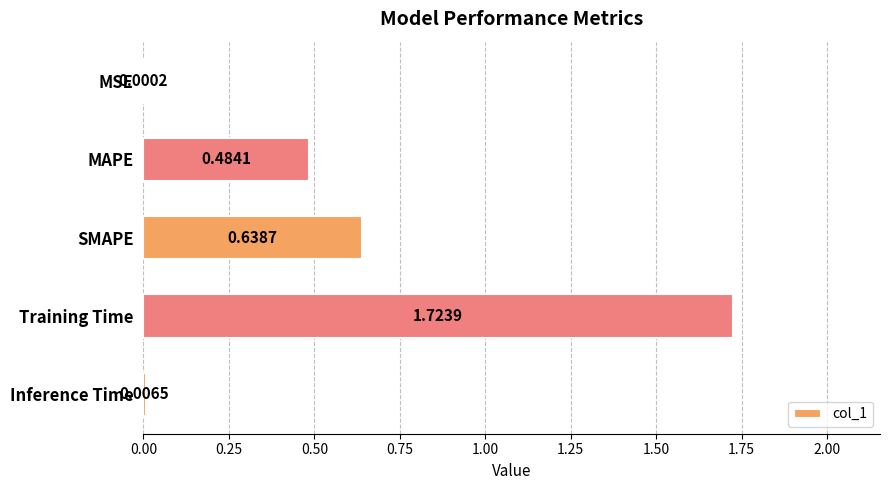

Which label corresponds to the largest value in the chart?

Training Time